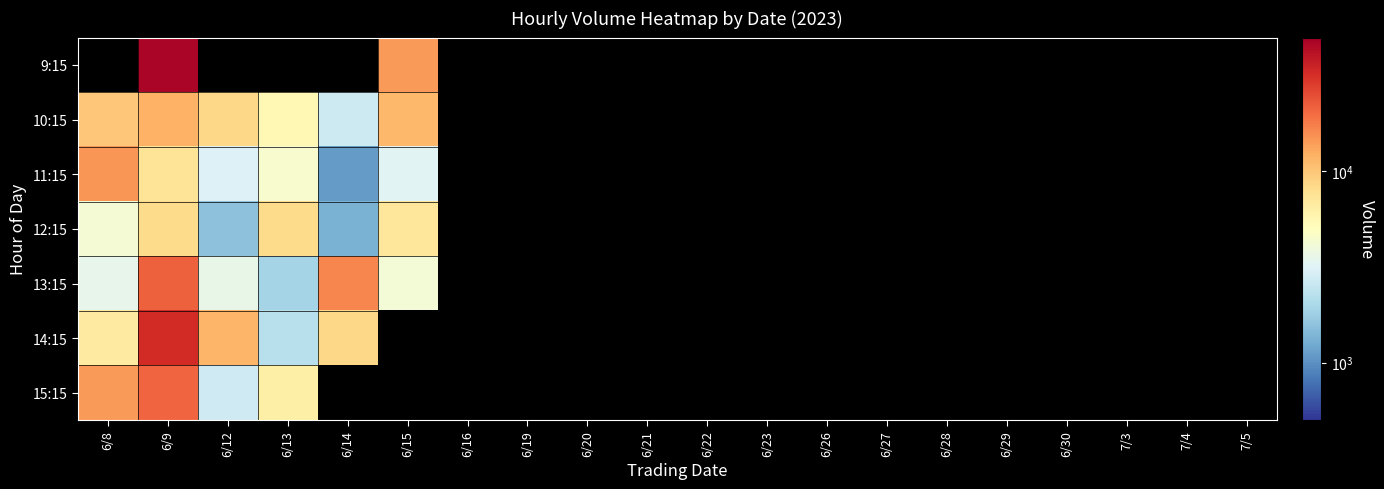

Is the value of 10:15 at 6/16 greater than the value of 12:15 at 6/22?

No